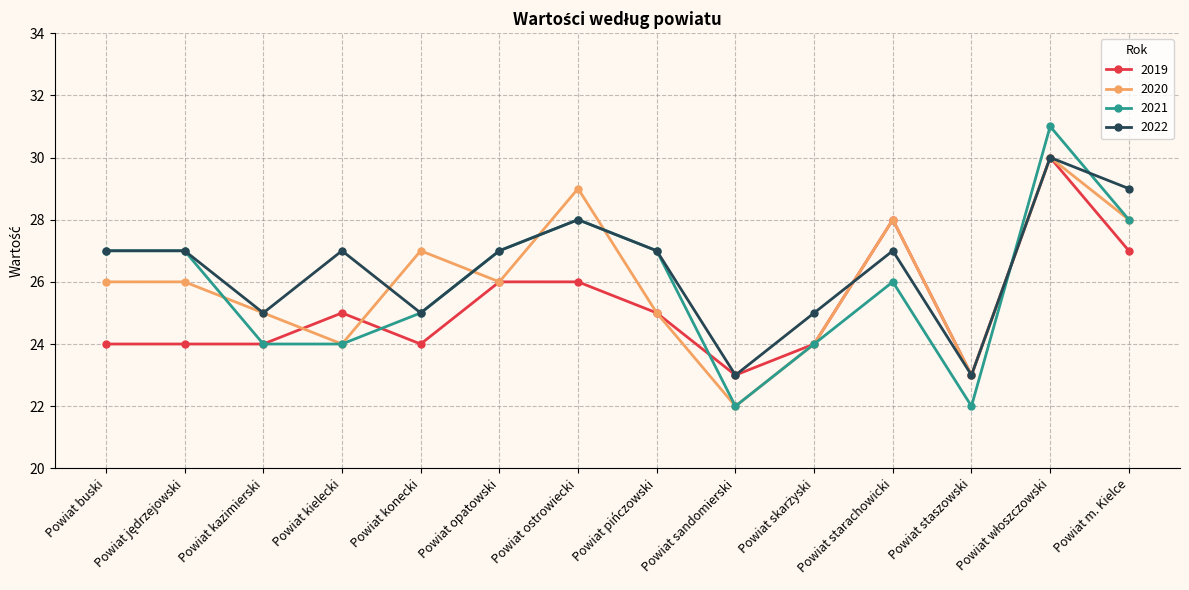

What is the average value of the 2019 series?

25